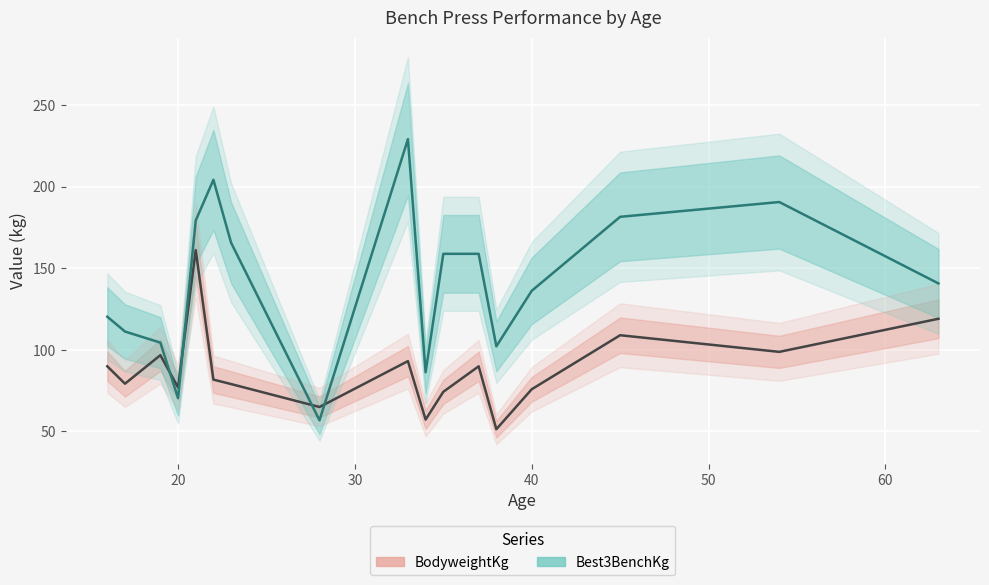

What is the sum of the BodyweightKg values at 38 and 21?

212.3